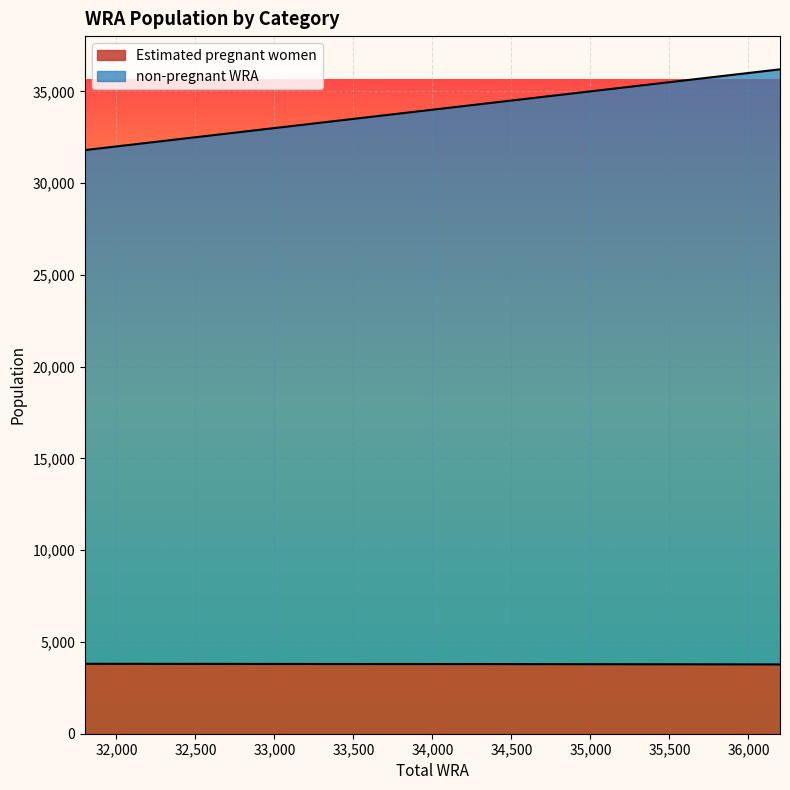

The value of Estimated pregnant women at 36200 is 3775.1. True or false?

True